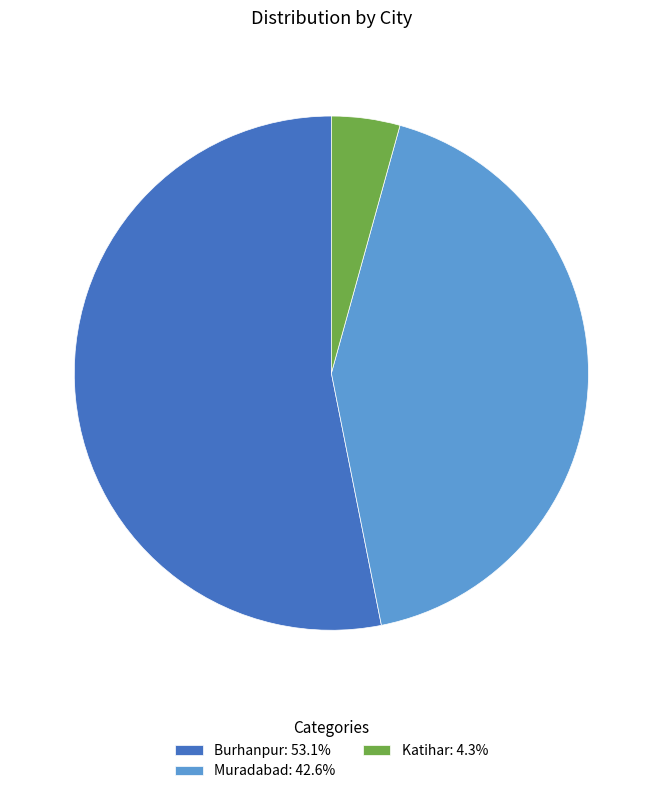

Between Katihar and Muradabad, which is larger?

Muradabad